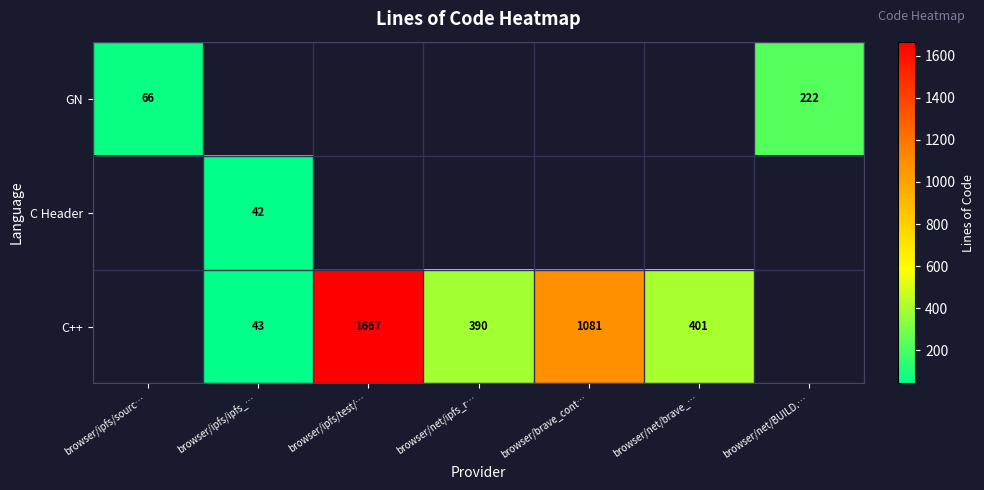

What is the sum of the C++ values at browser/ipfs/ipfs_… and browser/ipfs/test/…?

1710